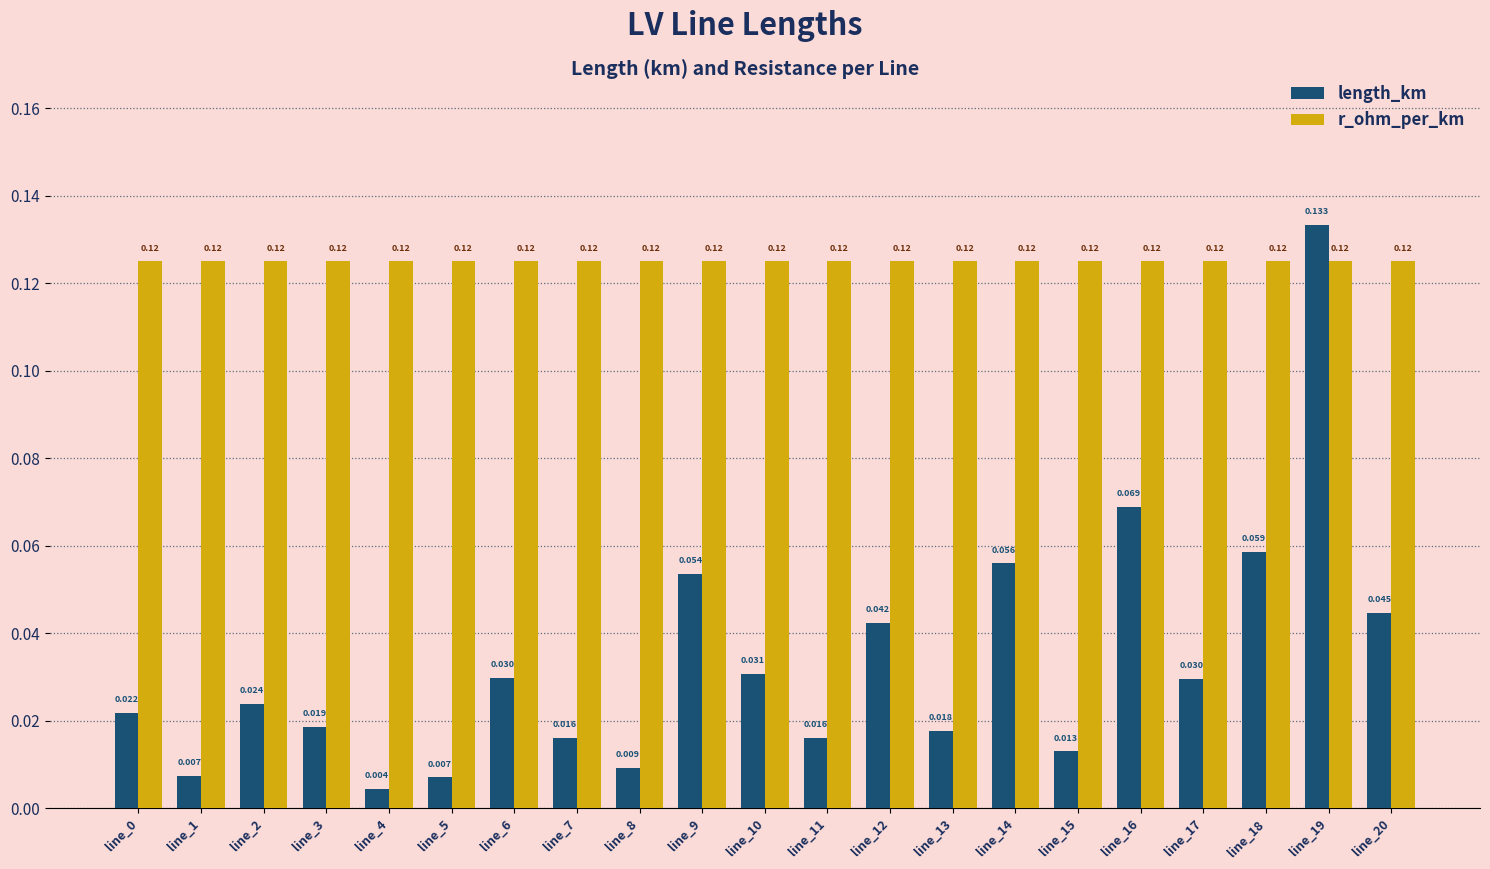

List the series in order of their overall mean, lowest first.

length_km, r_ohm_per_km